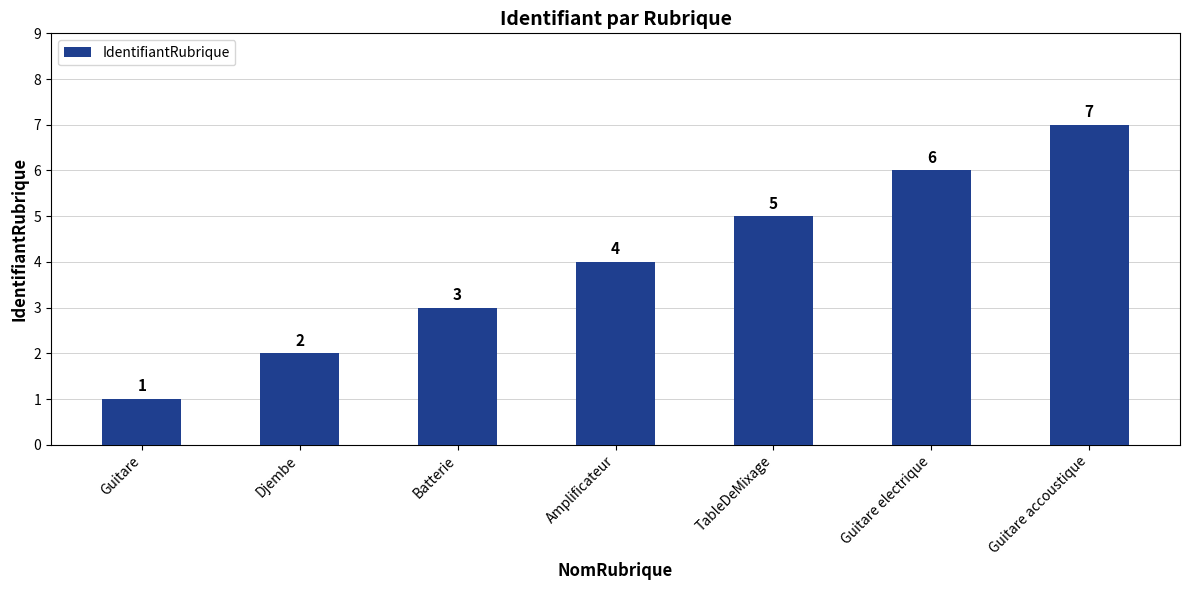

Are the bars grouped side by side (vs. stacked)?

No